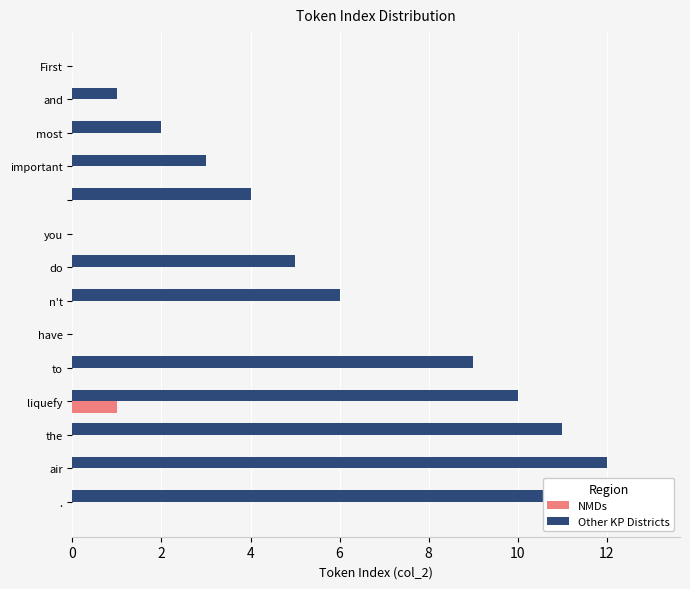

Which series has the widest spread of values?

Other KP Districts